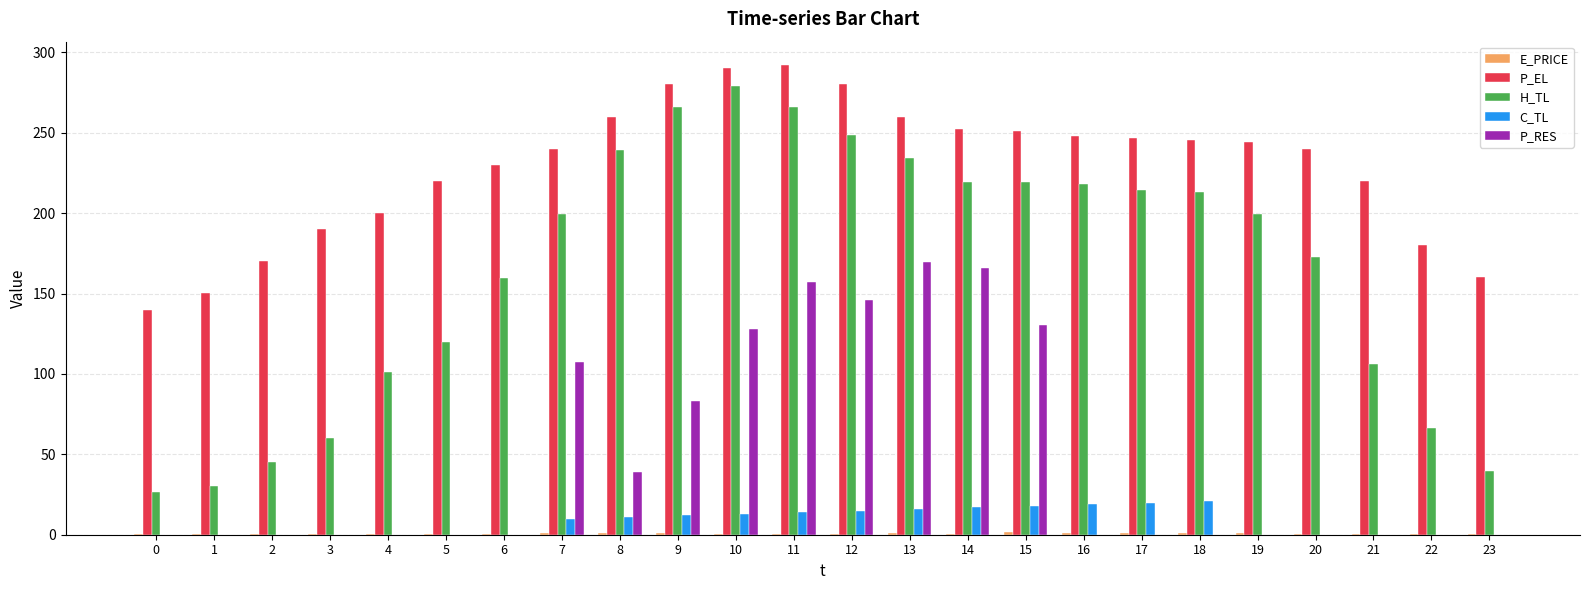

What is the total value across all series at 14?

655.2